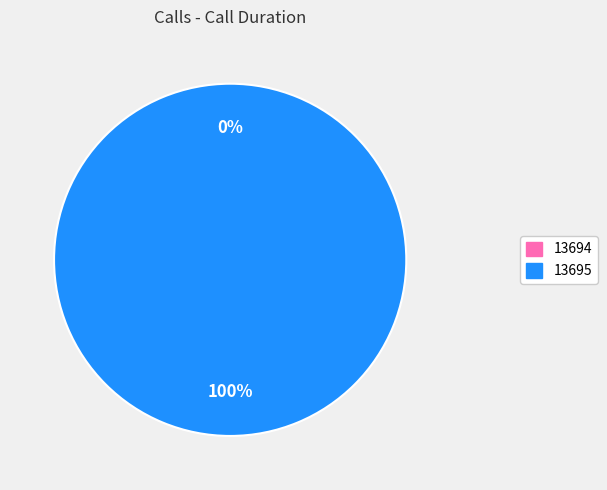

How many slices are in this pie chart?

2